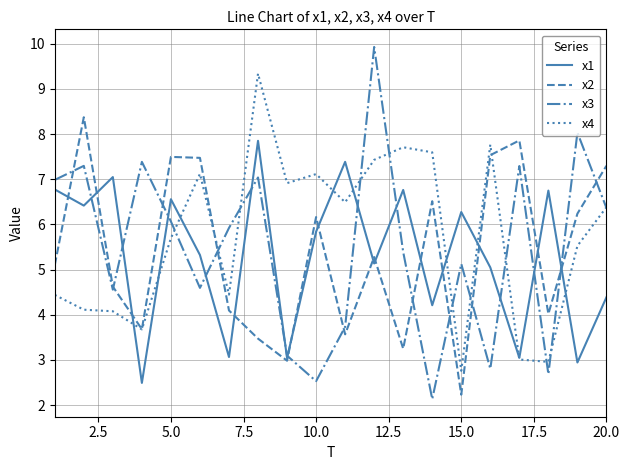

What is the maximum value shown in the chart?

9.9